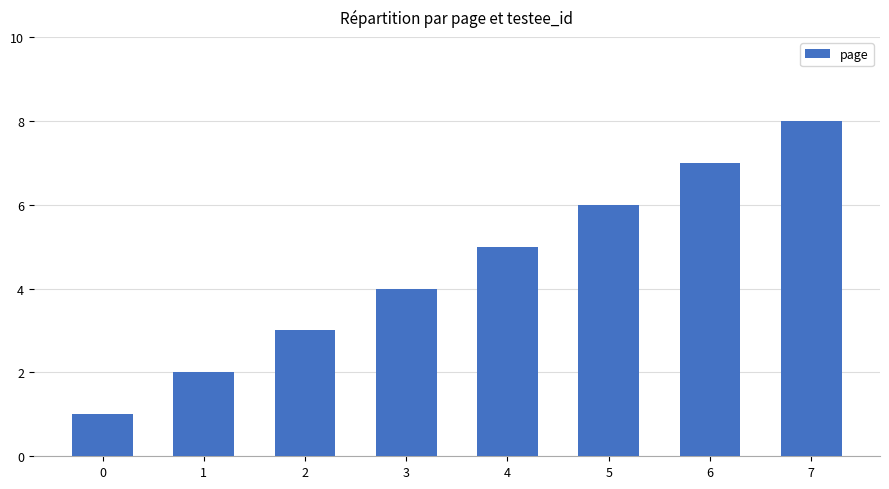

Rank the categories by value from highest to lowest.

7, 6, 5, 4, 3, 2, 1, 0